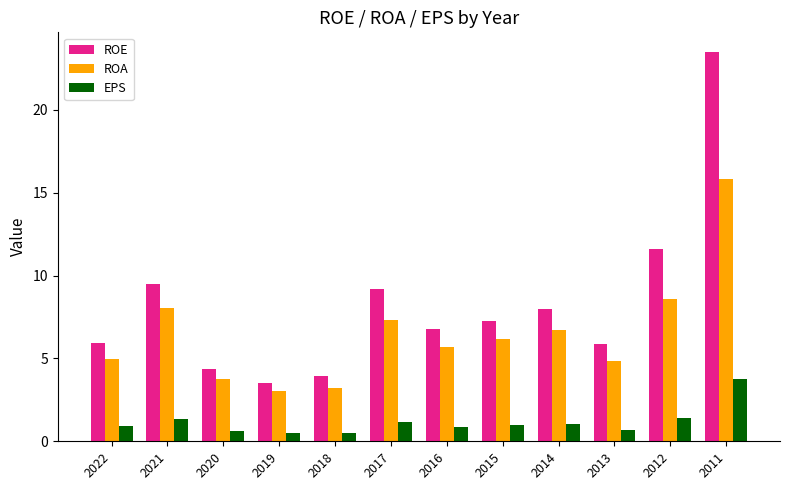

Which series has the widest spread of values?

ROE